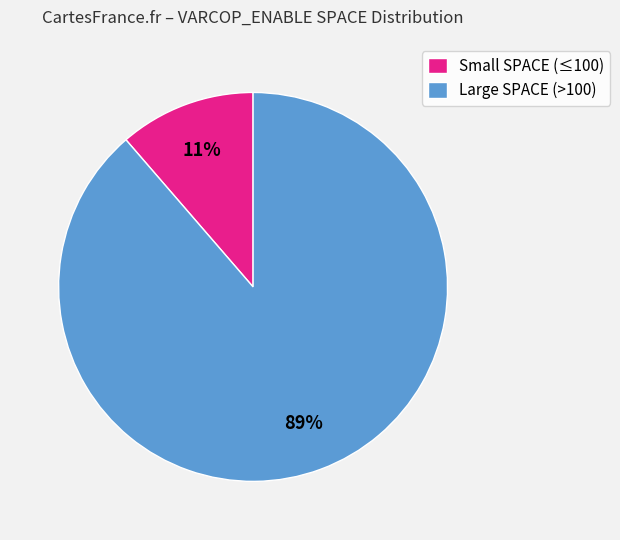

Which has a higher value, Large SPACE (>100) or Small SPACE (≤100)?

Large SPACE (>100)